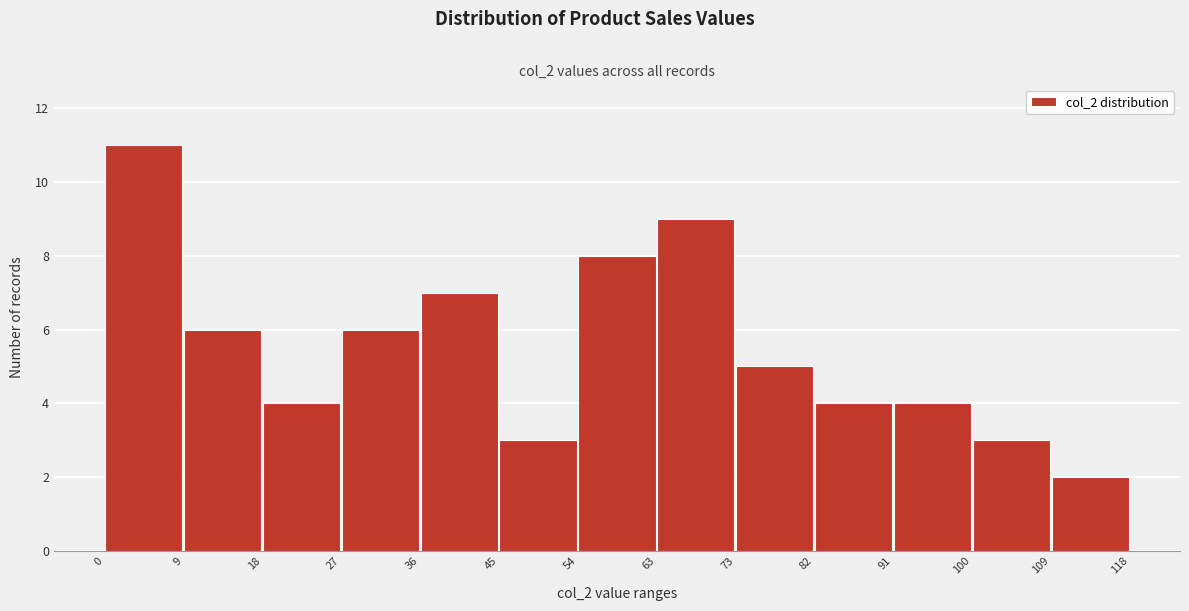

Reading left to right, transcribe this chart: for each bar, give the range it covers on the x-axis and its height. The values are not printed on the chart, so give them approximately, as read against the axis.

0 to 9: 11
9 to 18: 6
18 to 27: 4
27 to 36: 6
36 to 45: 7
45 to 54: 3
54 to 63: 8
63 to 73: 9
73 to 82: 5
82 to 91: 4
91 to 100: 4
100 to 109: 3
109 to 118: 2